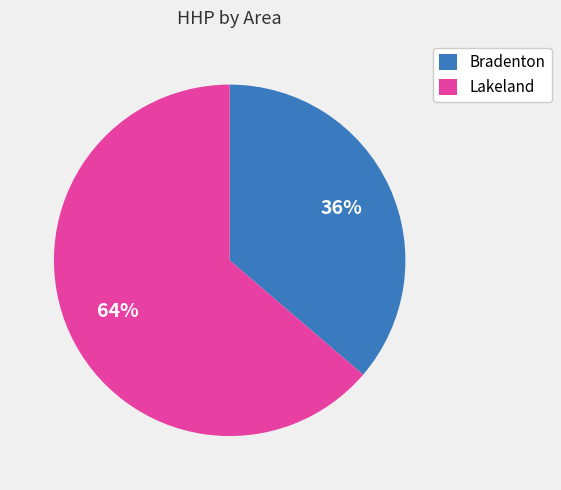

The Bradenton slice represents 50% of the pie. True or false?

False